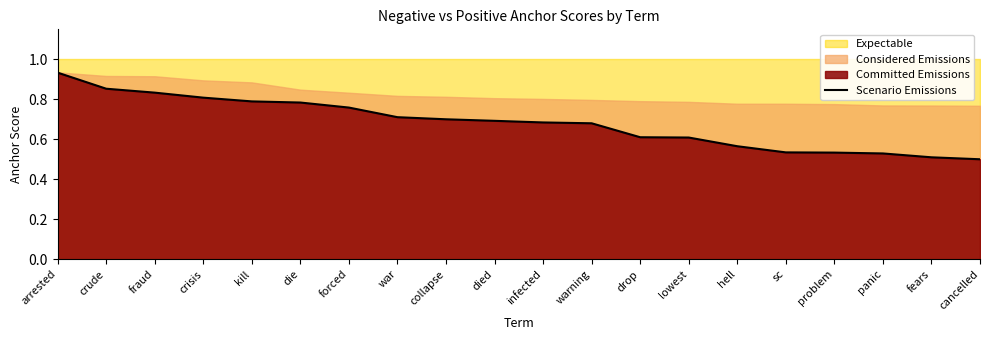

What is the sum of the values at crude and collapse?

1.6